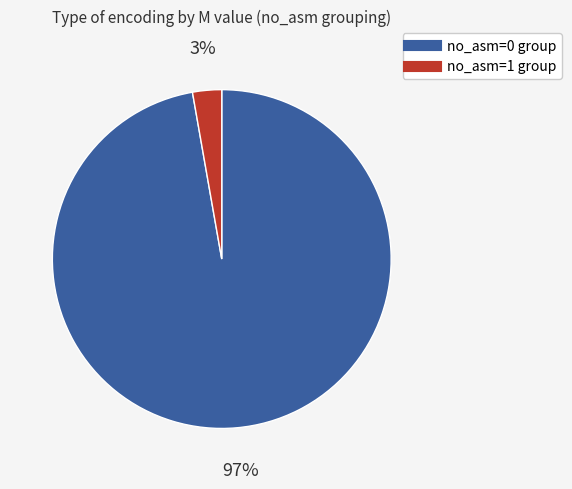

Is there any slice that represents more than half of the pie?

Yes